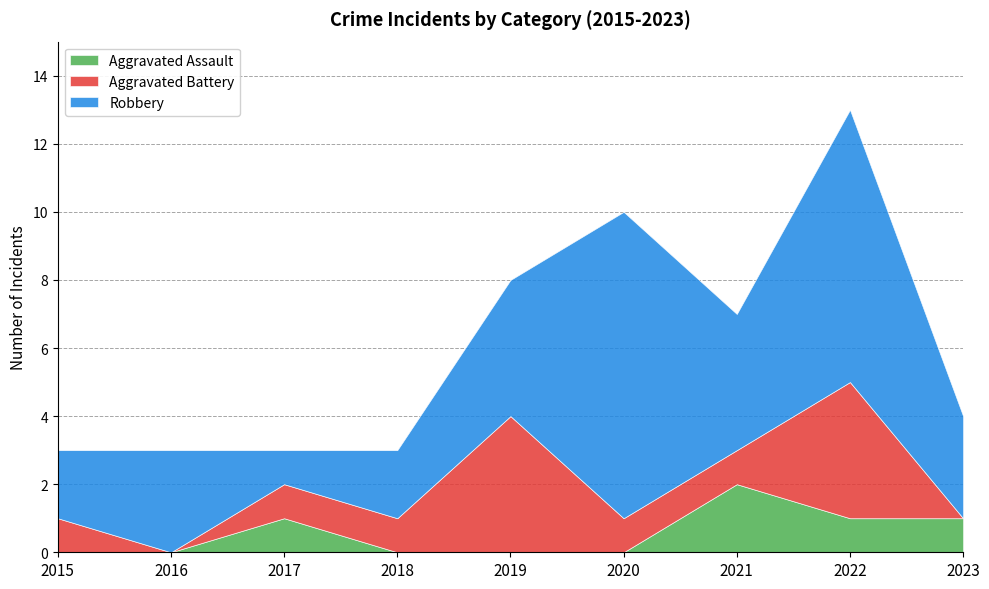

How many lines are shown in the chart?

3